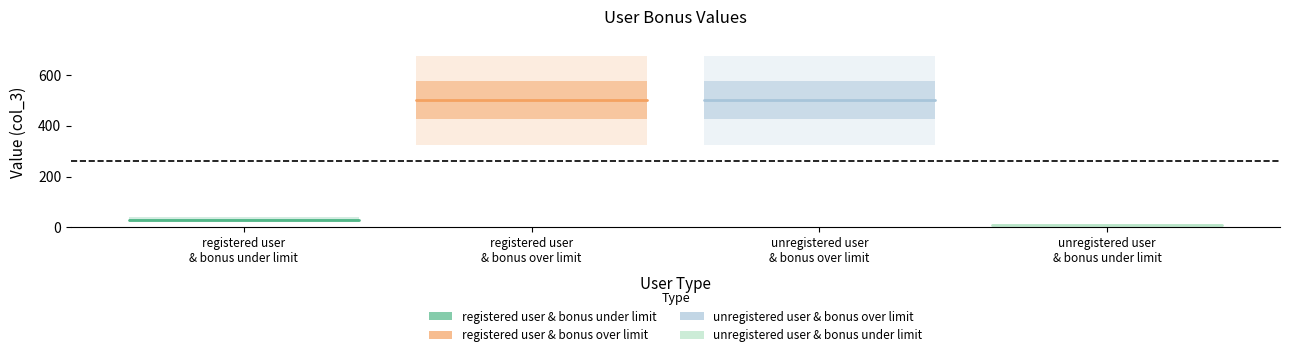

Which has a higher value, registered user
& bonus over limit or registered user
& bonus under limit?

registered user
& bonus over limit